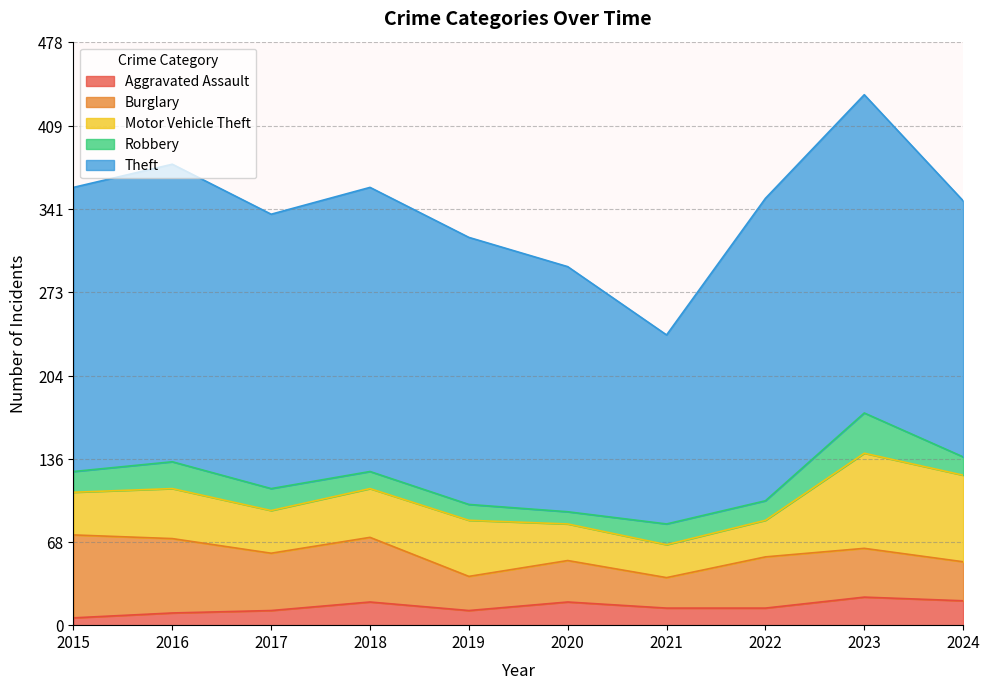

What is the smallest value displayed?

6